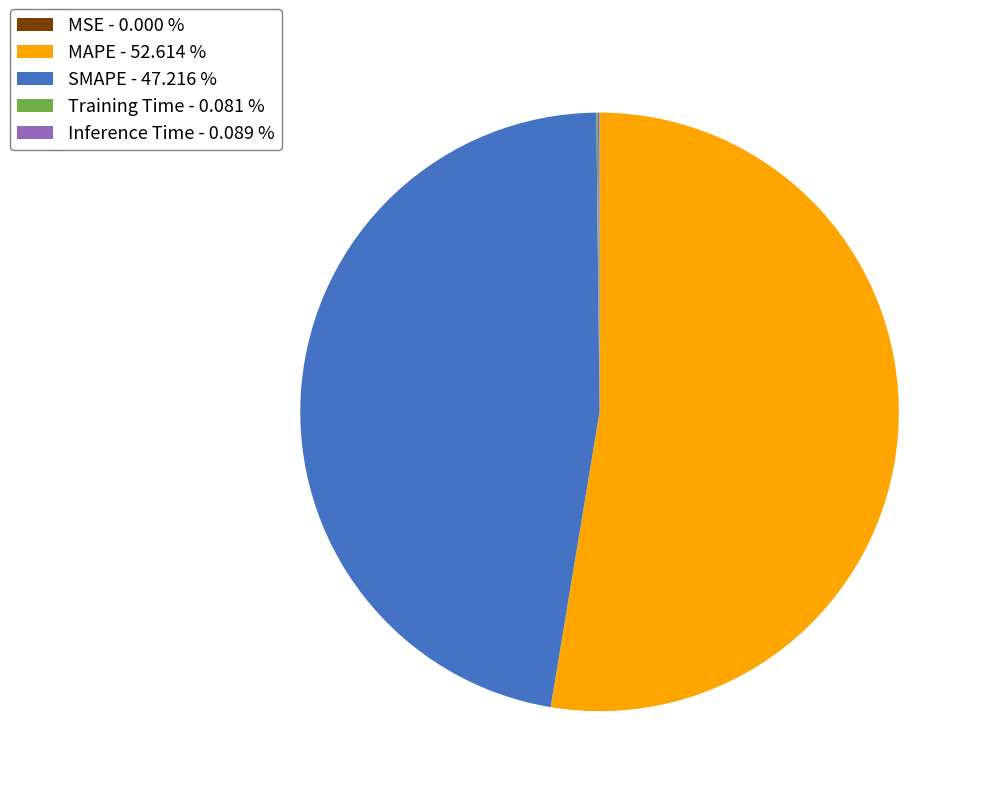

Is there a majority slice in this chart?

Yes